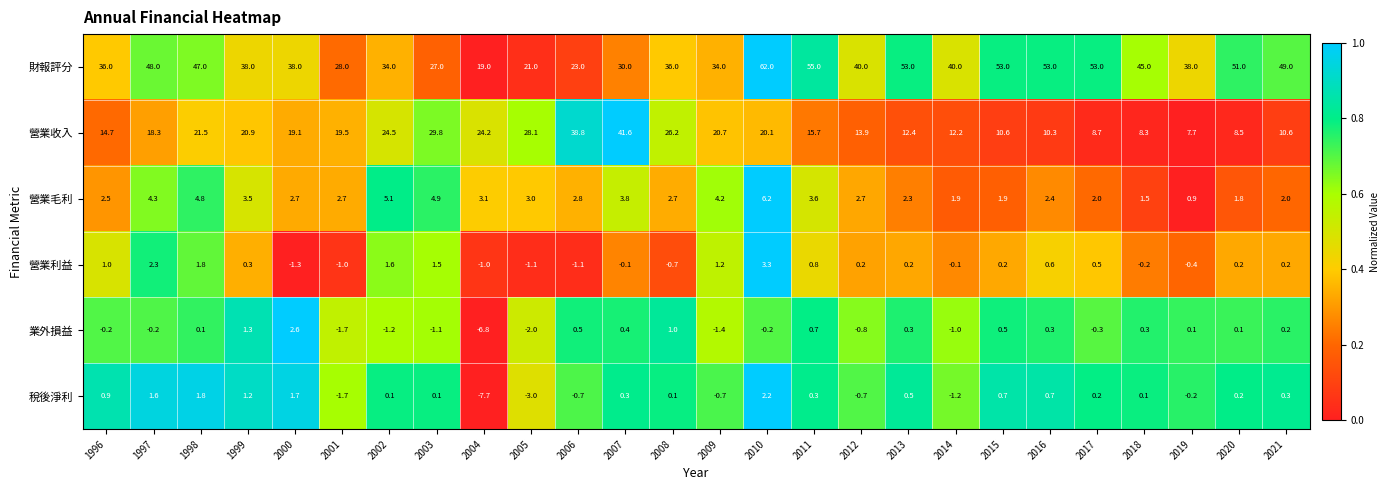

True or false: 營業收入 has a value of 18.3 at 1997.

True